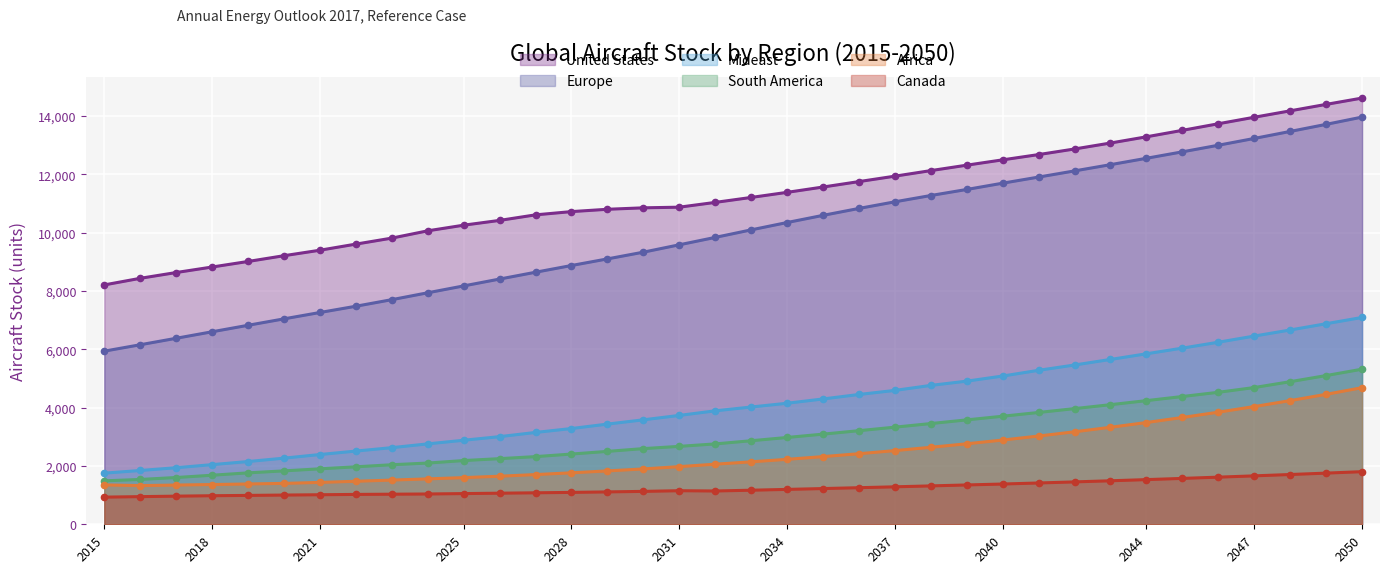

At which label is South America closest to 3402?

2038